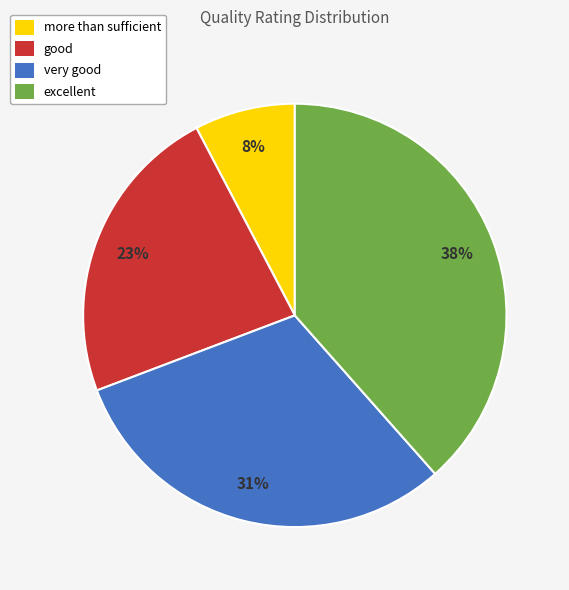

Which has a higher value, excellent or more than sufficient?

excellent